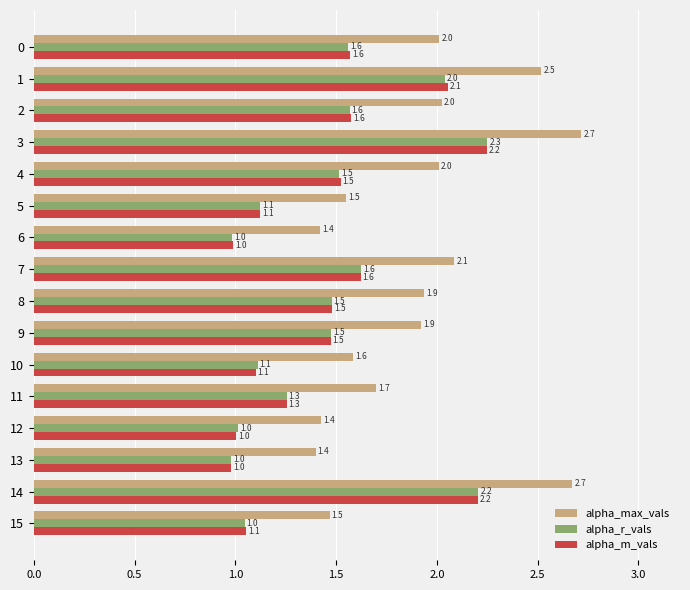

Which series has the largest total across all categories?

alpha_max_vals